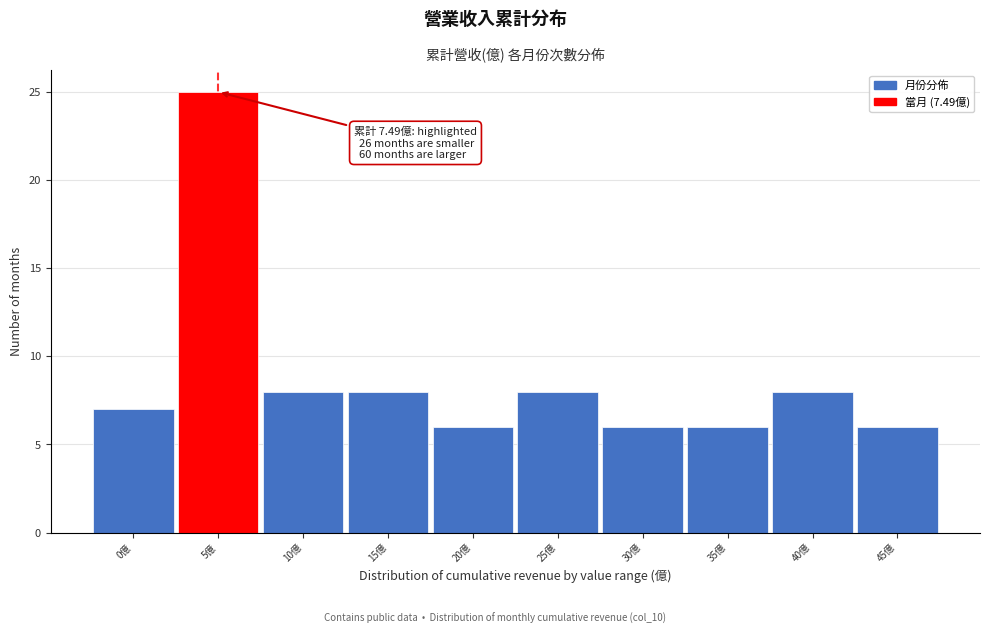

Reading left to right, transcribe all the data shown in this chart.

7	25	8	8	6	8	6	6	8	6